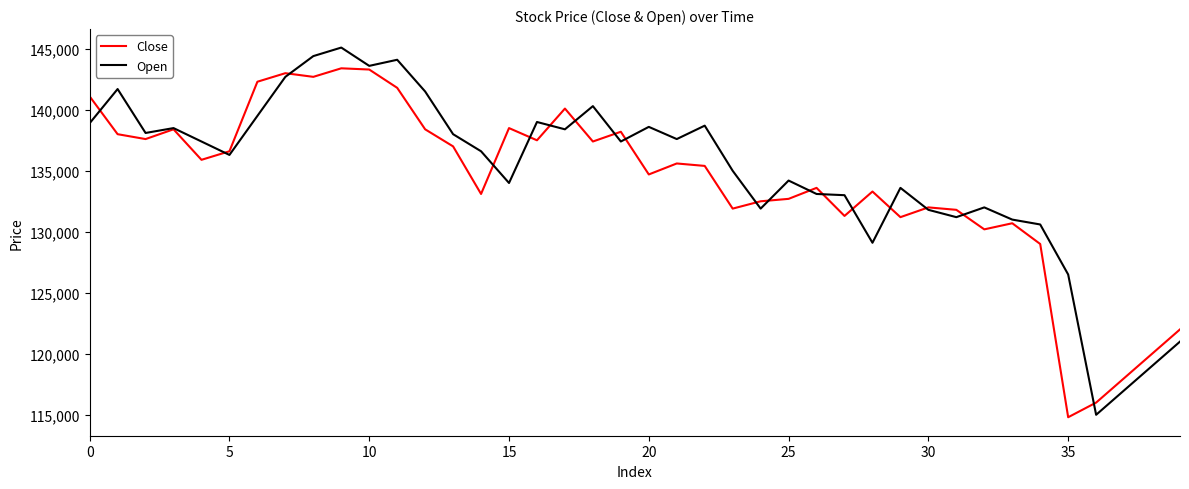

What is the maximum value for Open?

145100